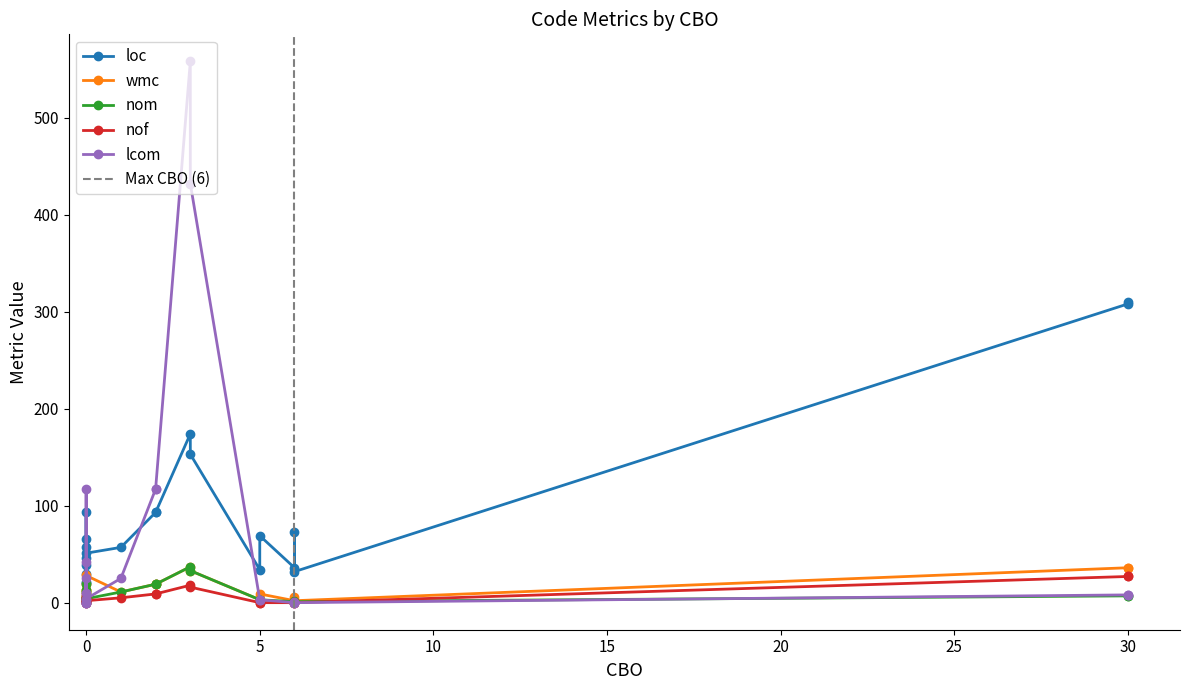

What is the difference between the maximum and minimum values in the wmc series?

35